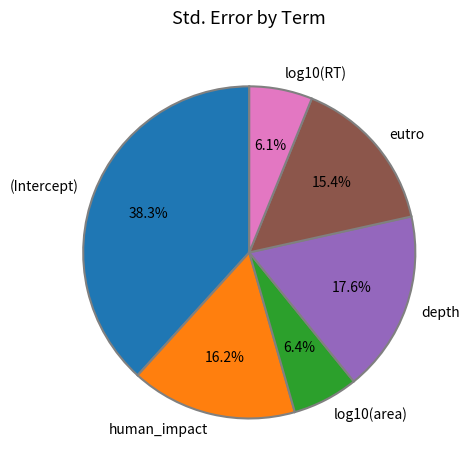

Which slice is the largest?

(Intercept)